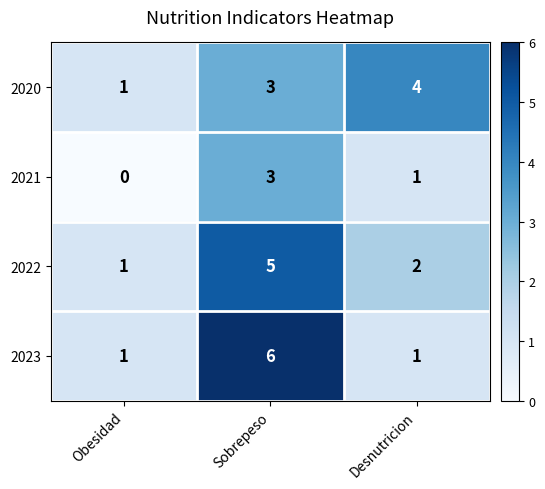

Between Obesidad and Sobrepeso, which series saw the biggest shift?

2023